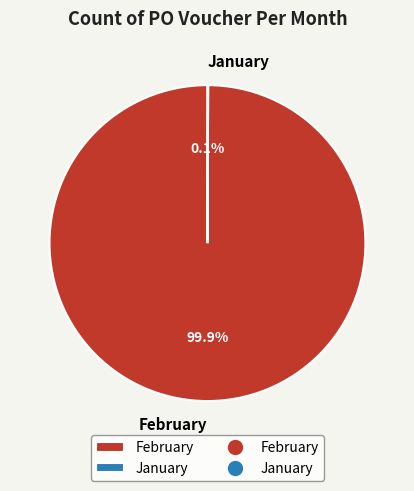

Is there a majority slice in this chart?

Yes